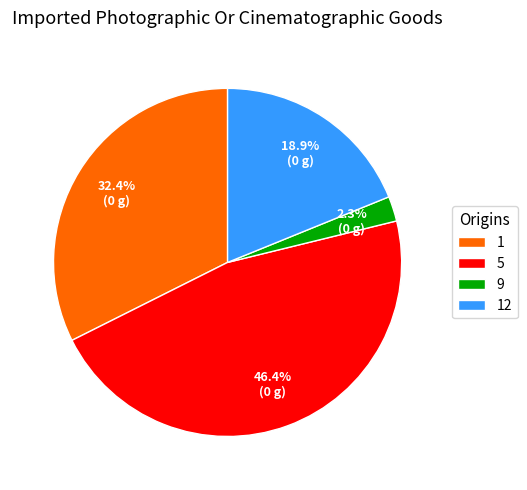

What is the smallest slice in the pie chart?

9